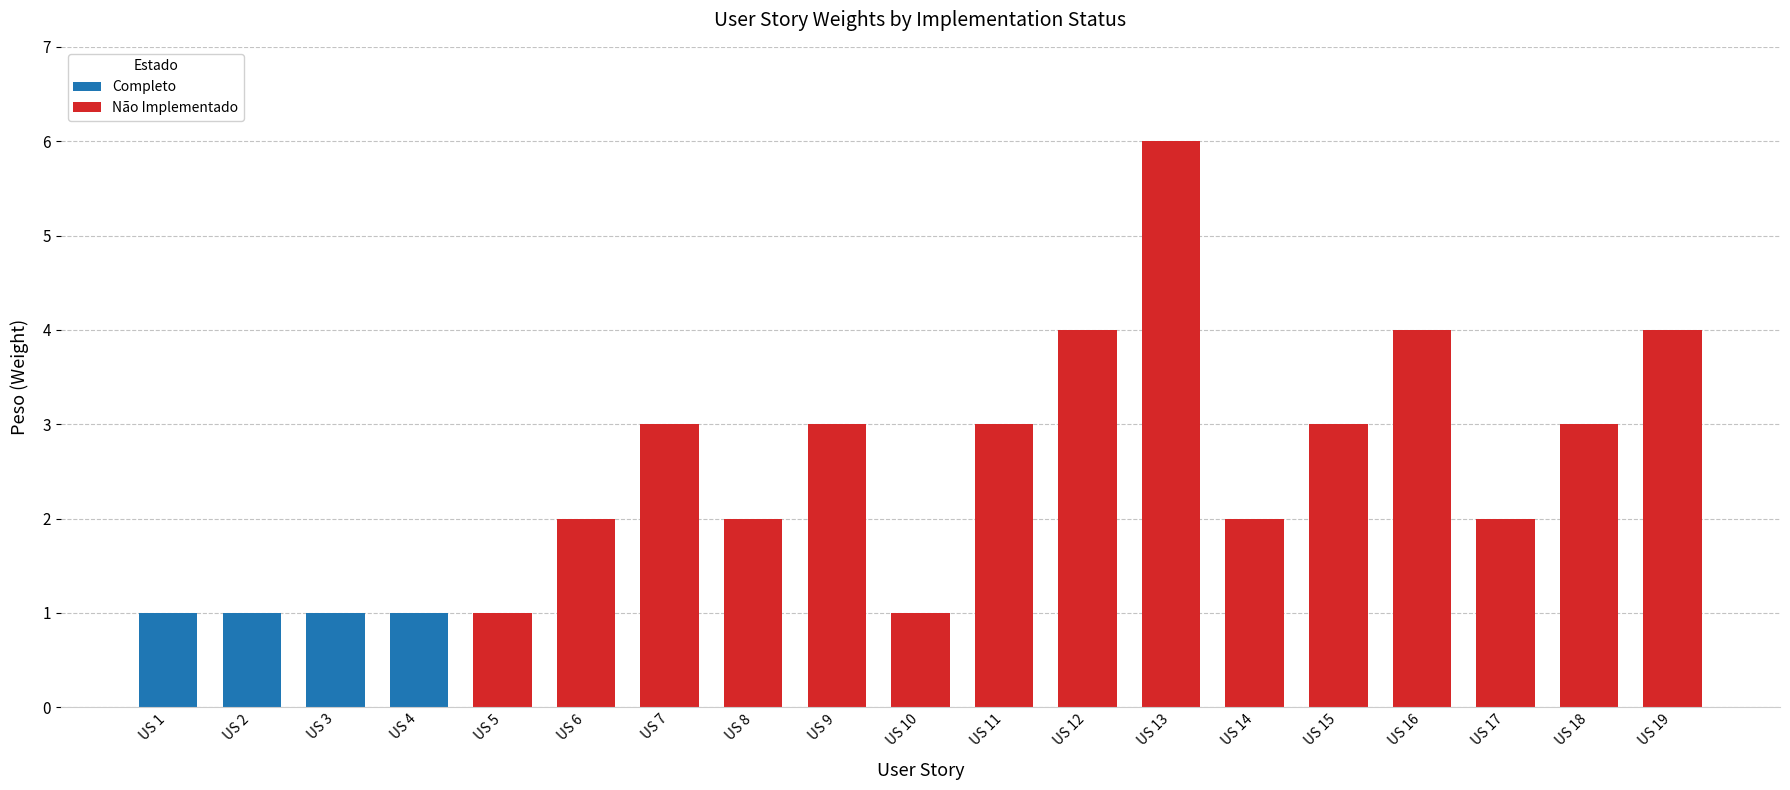

Is it true that the value at US 1 is 1?

True